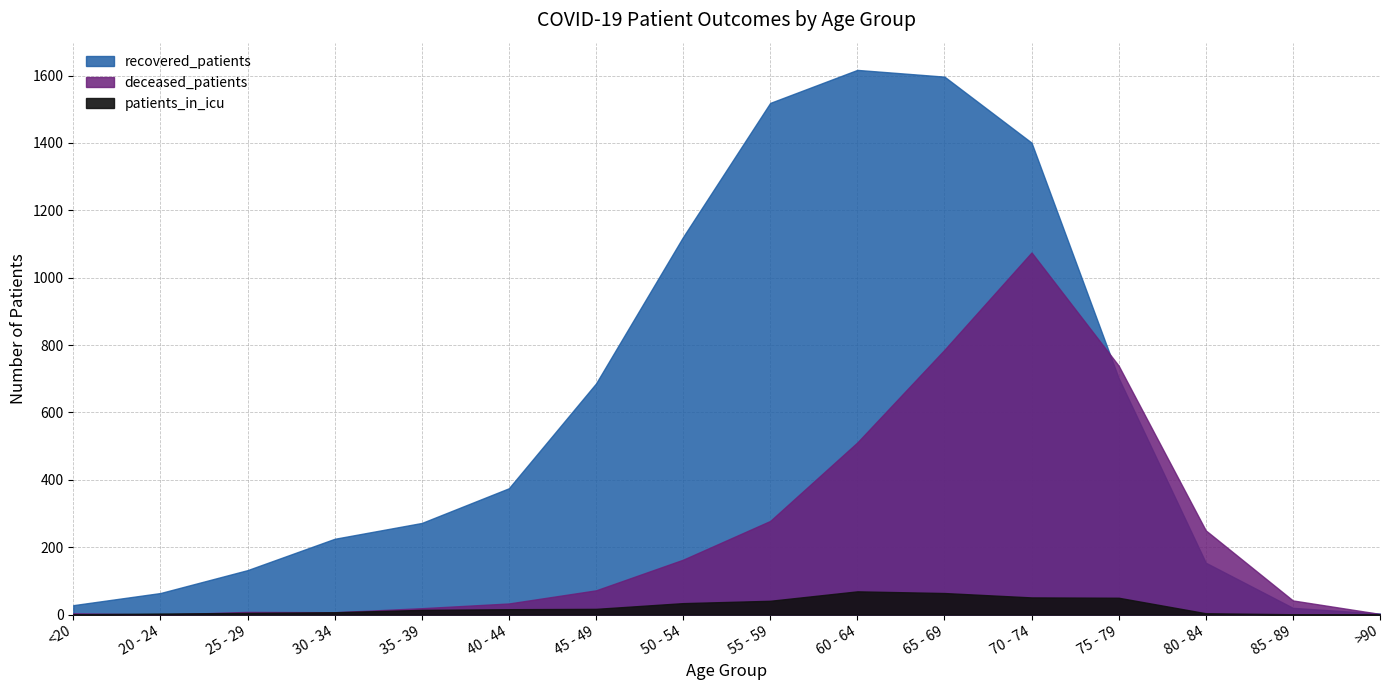

Is it true that deceased_patients equals 2 at >90?

True